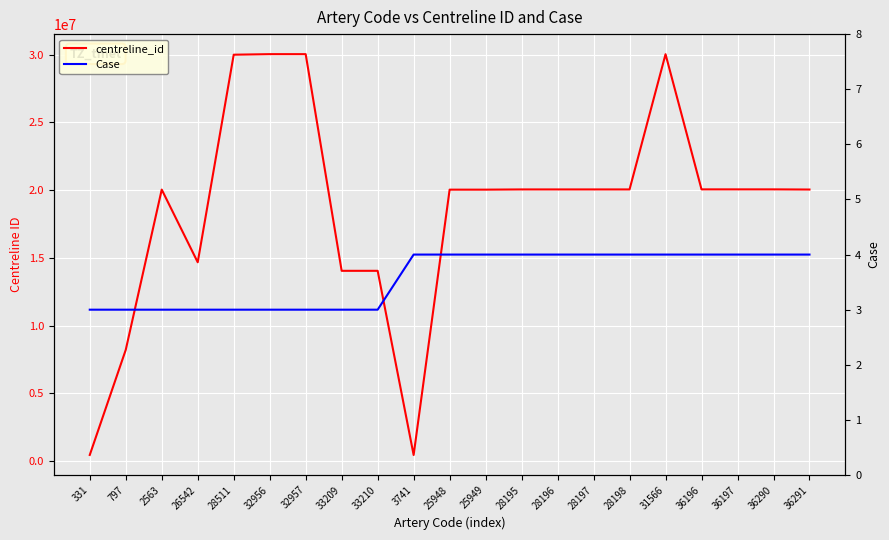

True or false: Case and centreline_id intersect in this chart.

False